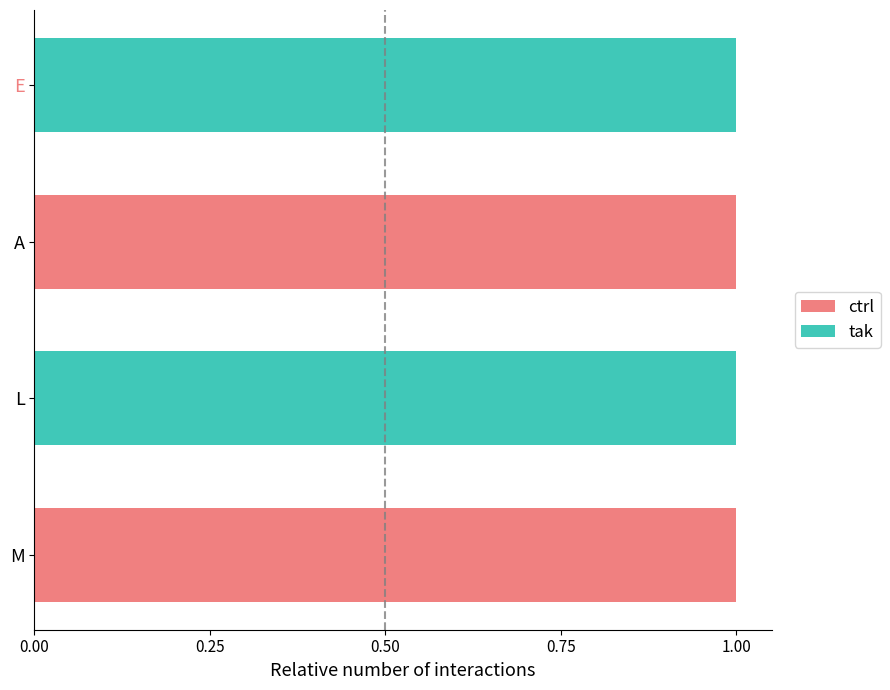

True or false: ctrl has a value of 0 at M.

False